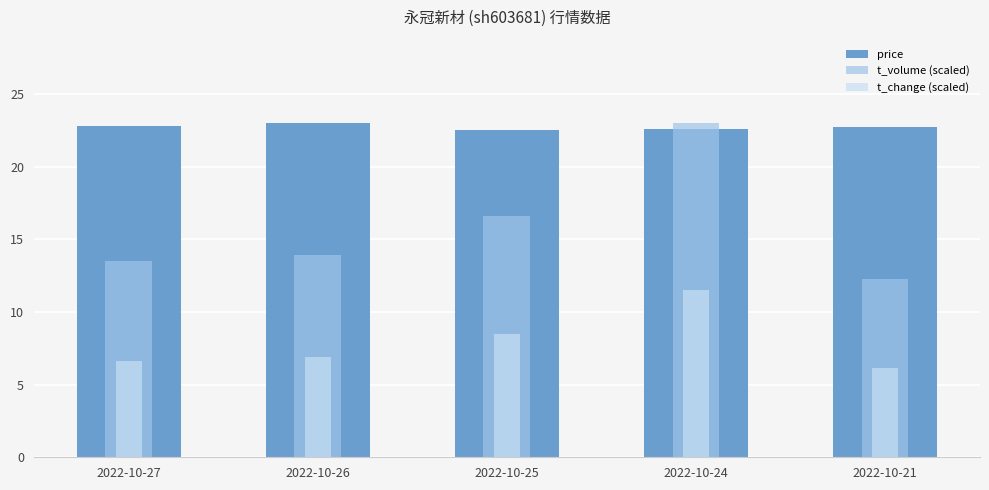

Count the number of categories in the chart.

5